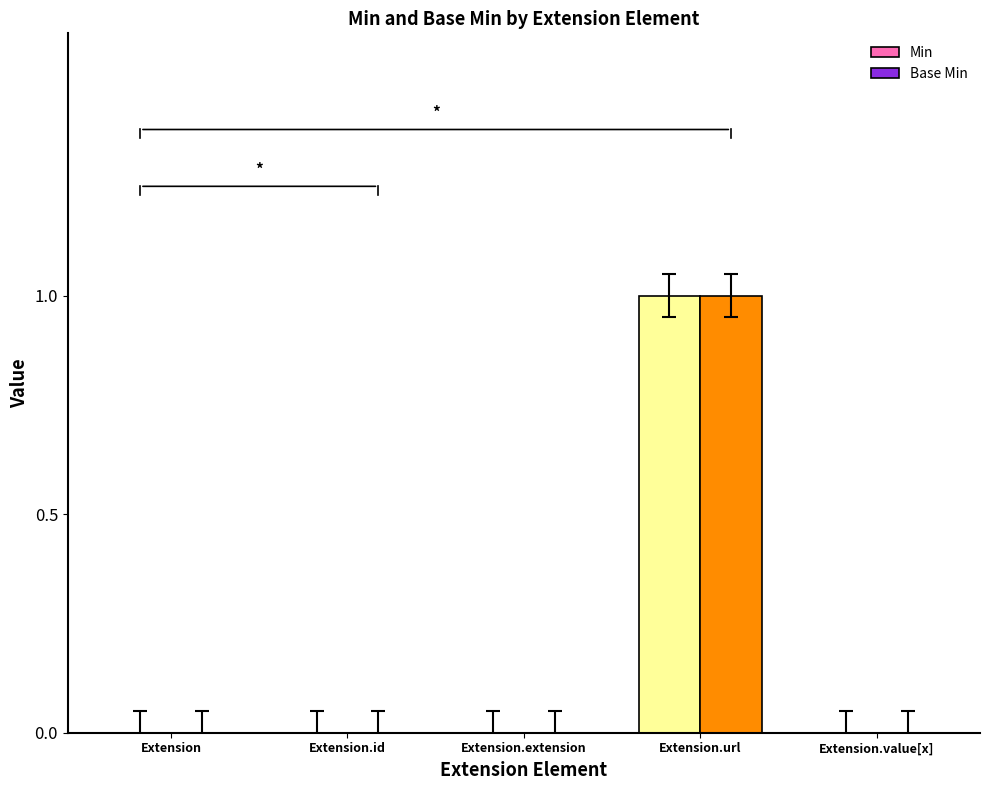

Which category has the highest value in the Min series?

Extension.url